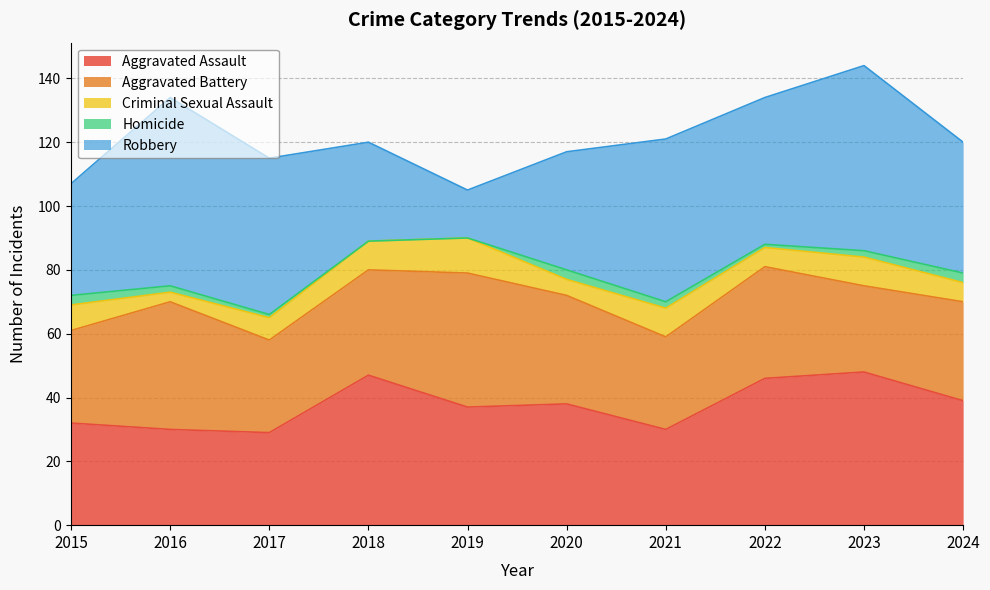

True or false: Homicide and Robbery intersect in this chart.

False